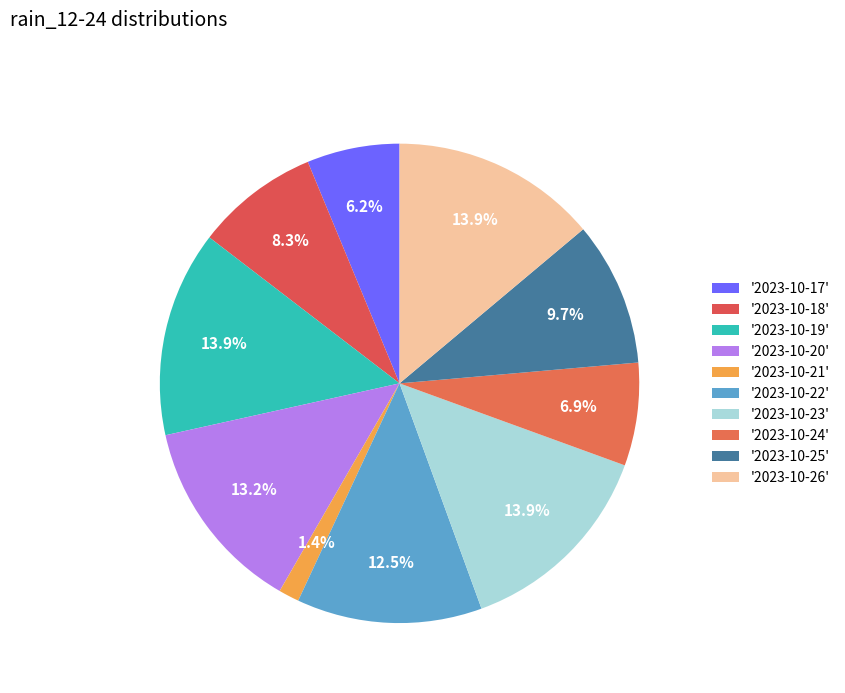

How many slices are in this pie chart?

10